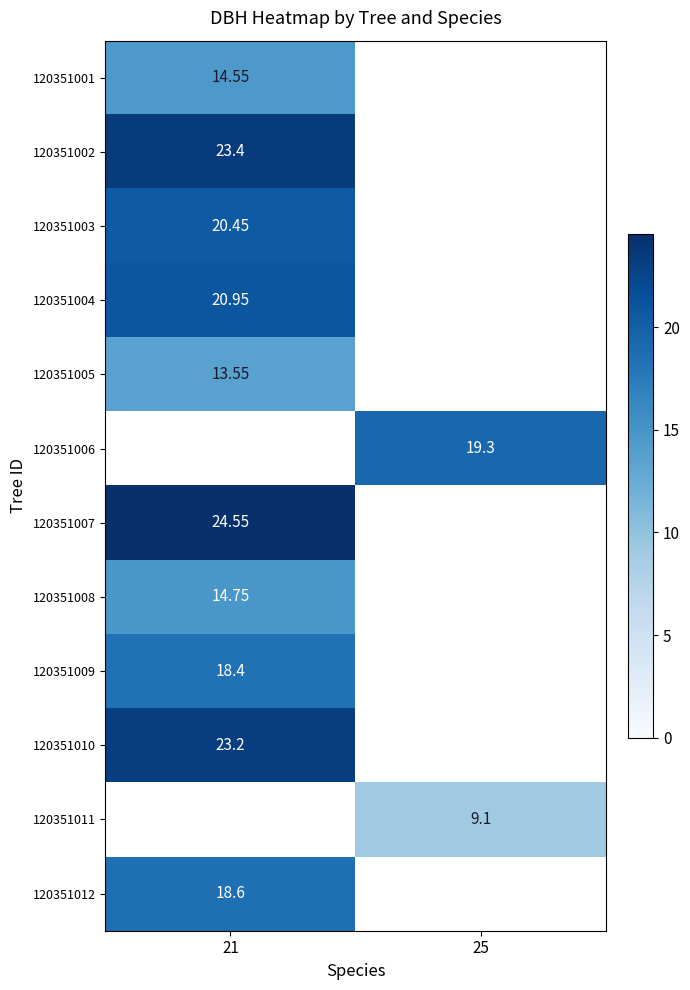

What is the minimum value shown in the chart?

9.1